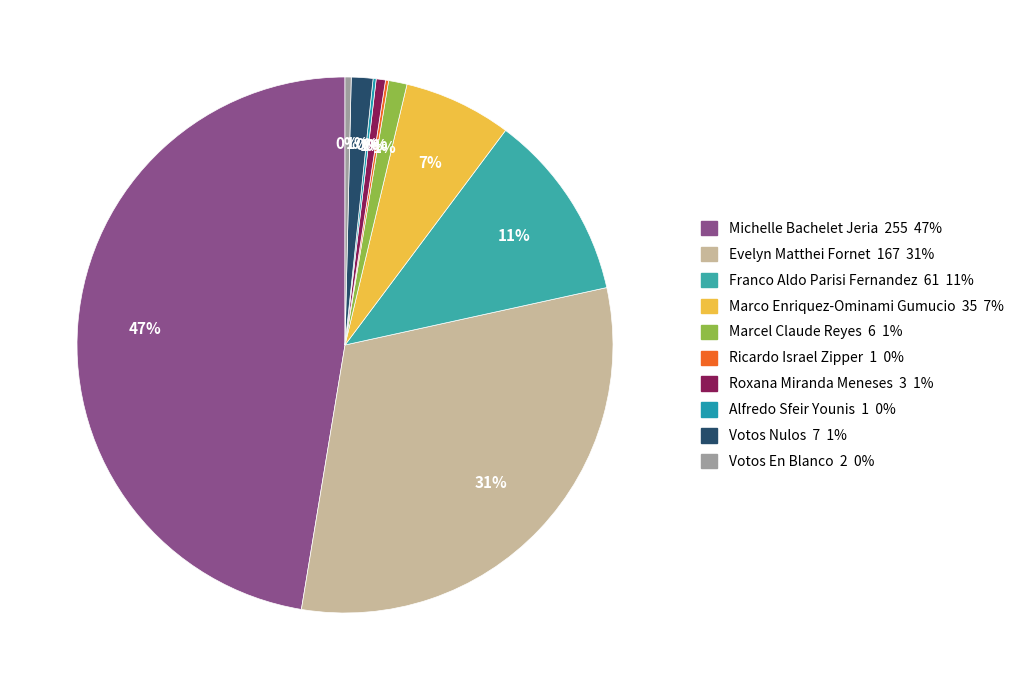

Which slice is the largest?

MICHELLE BACHELET JERIA